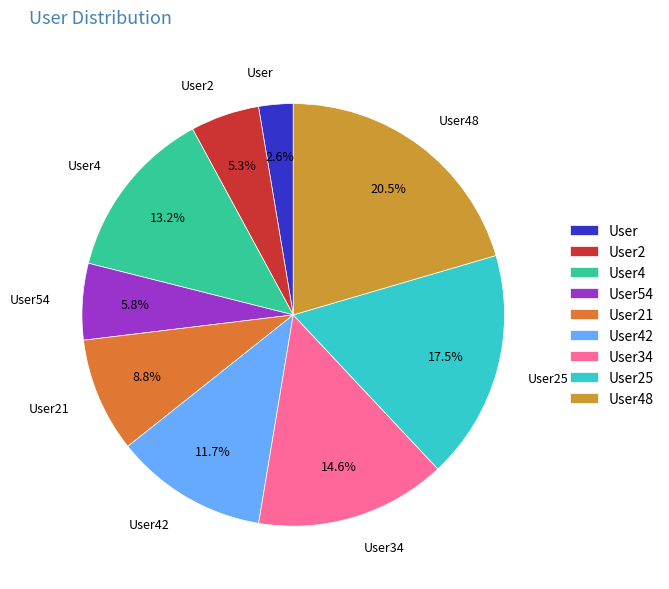

Is it true that User48 is 14% of the pie?

False